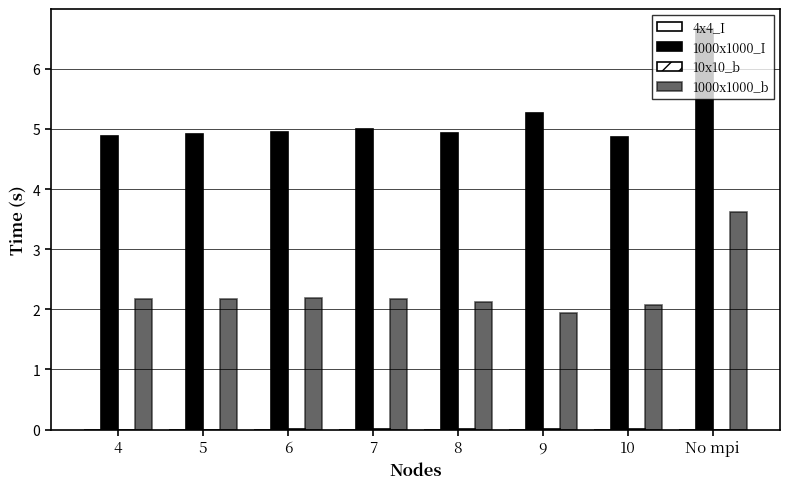

How many distinct data groups are displayed?

4